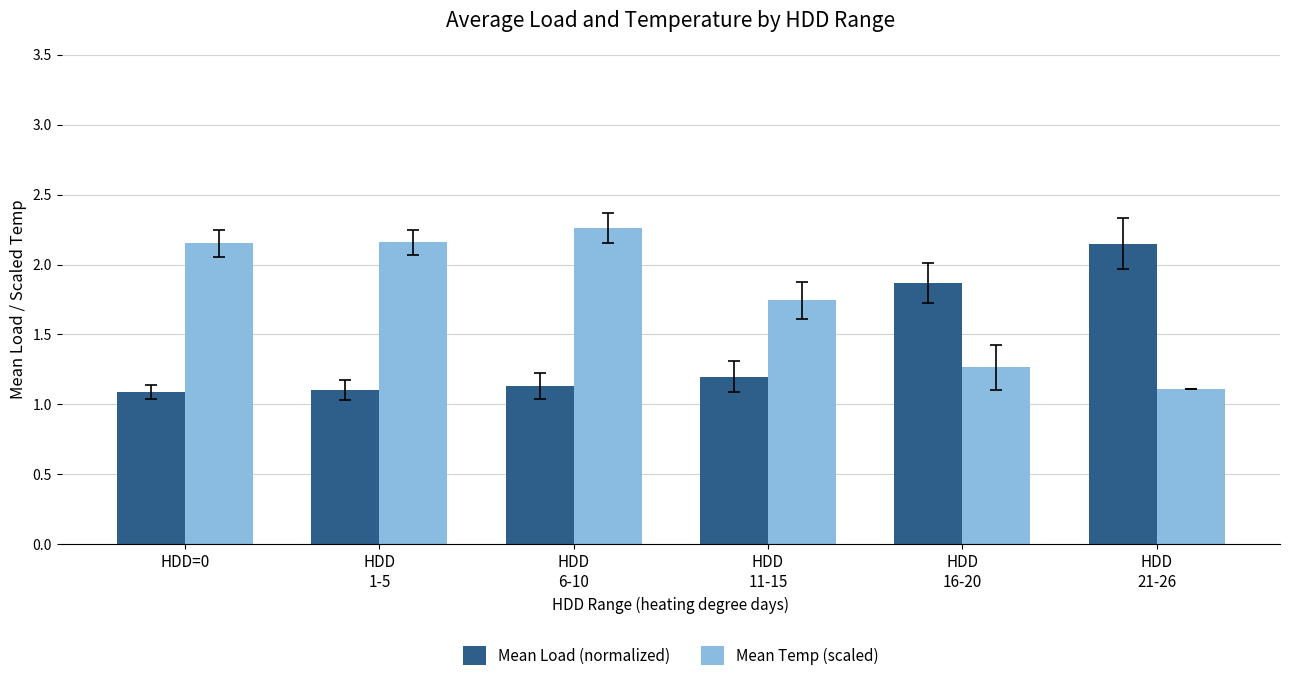

What is the minimum value shown in the chart?

1.1